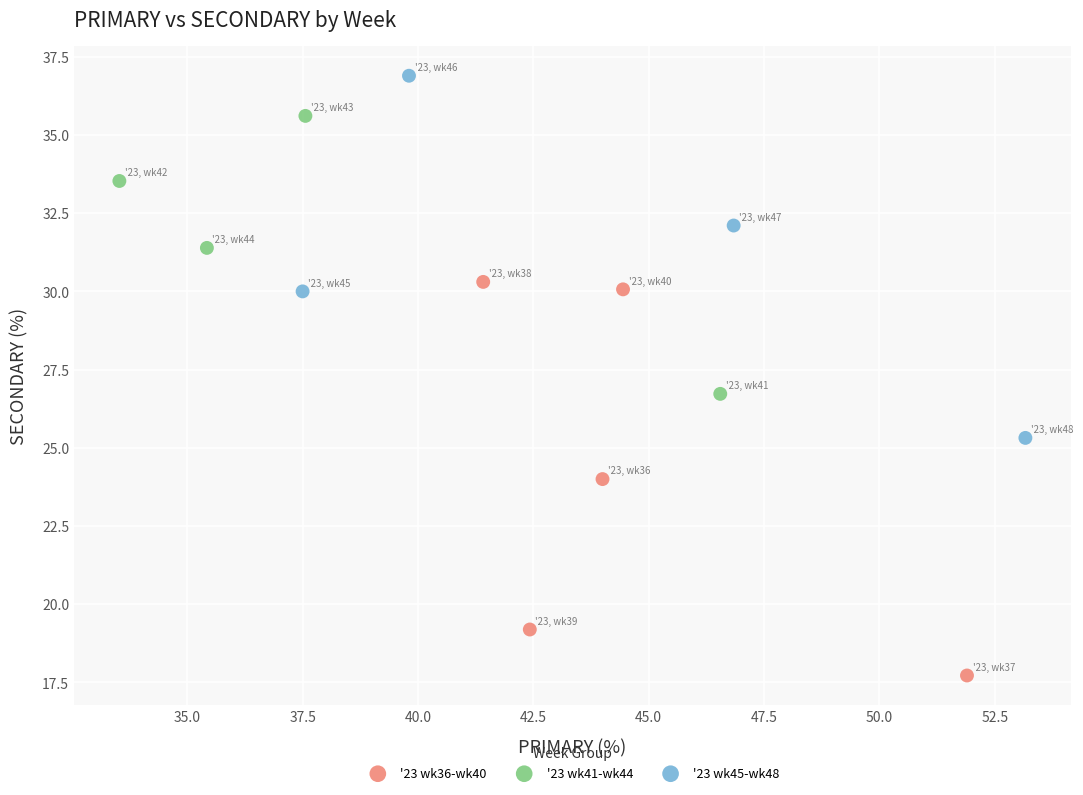

Which series reaches the minimum Y coordinate?

'23 wk36-wk40